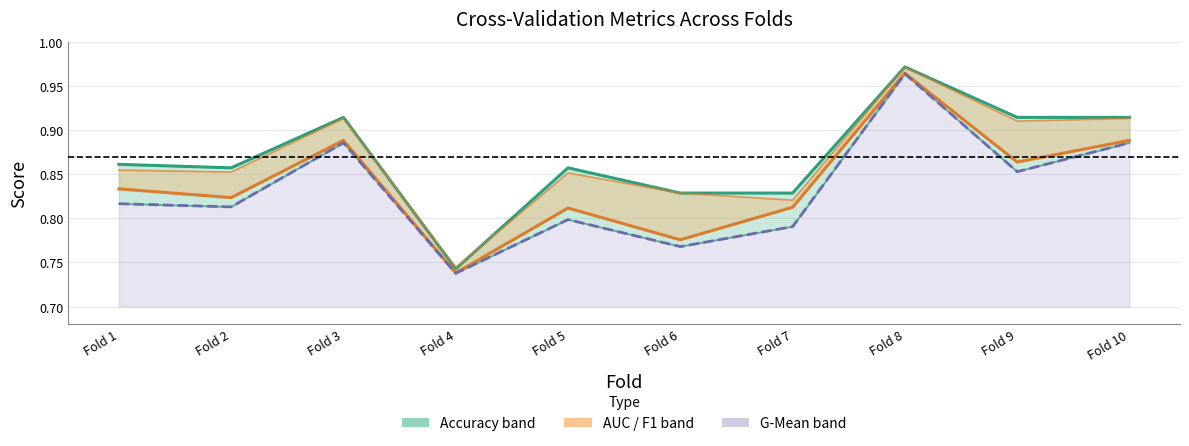

How many interior local peaks does the g_mean_main series have?

3